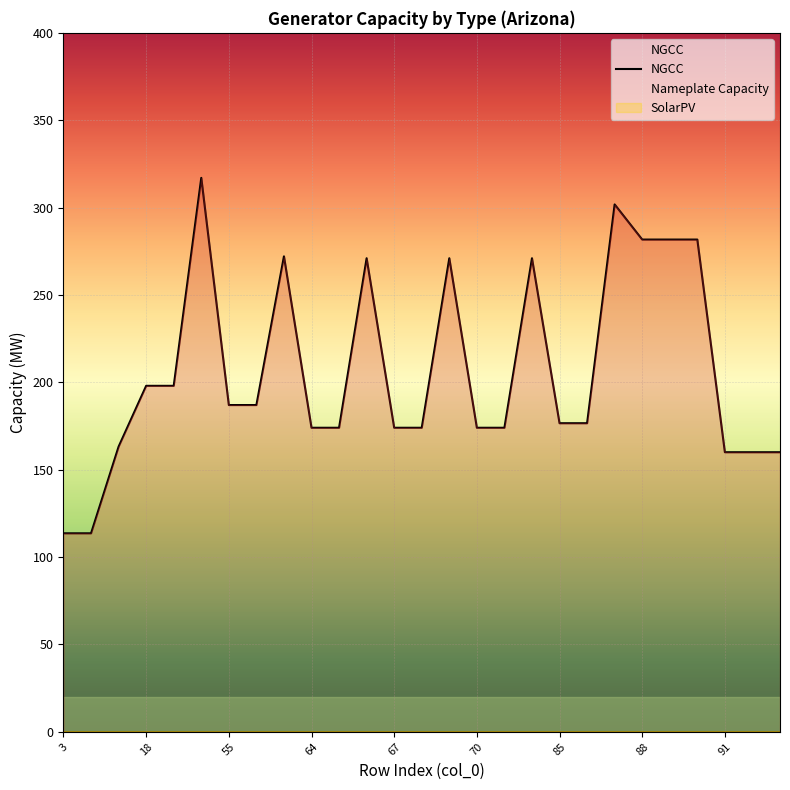

What is the maximum value for NGCC?

317.0